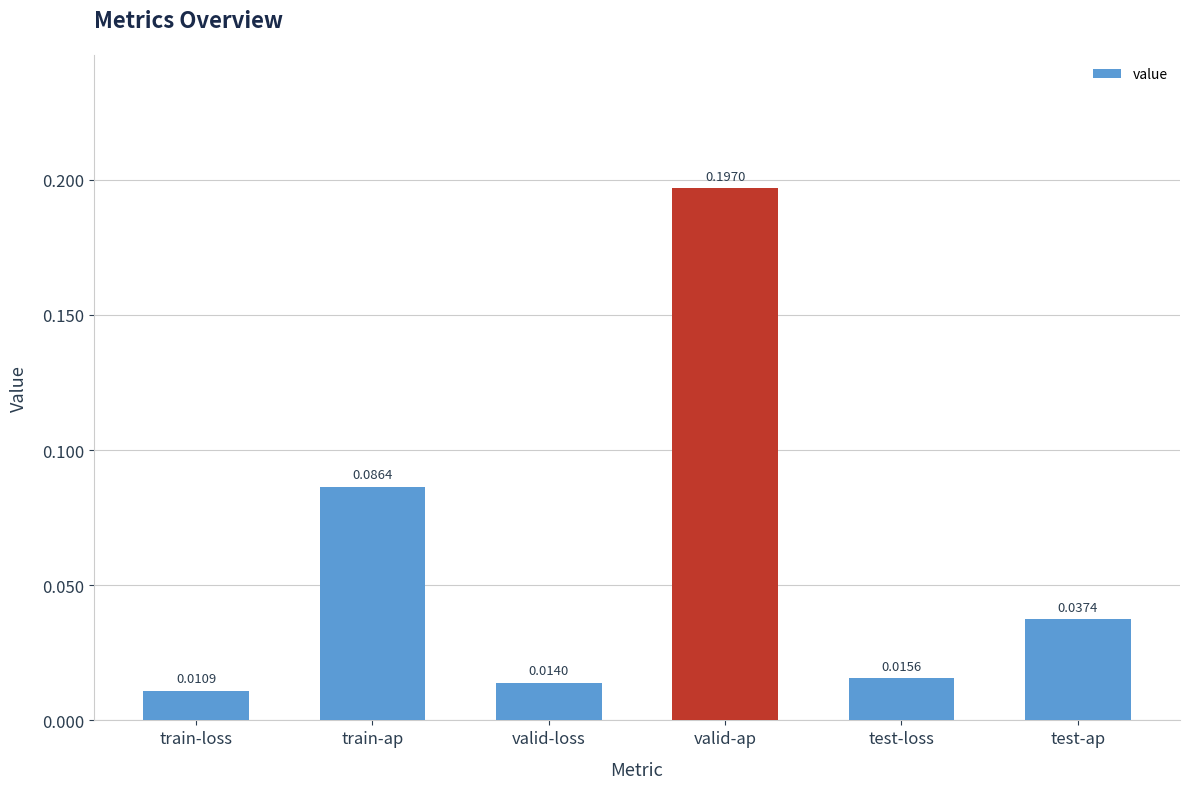

What is the sum of all values?

0.4